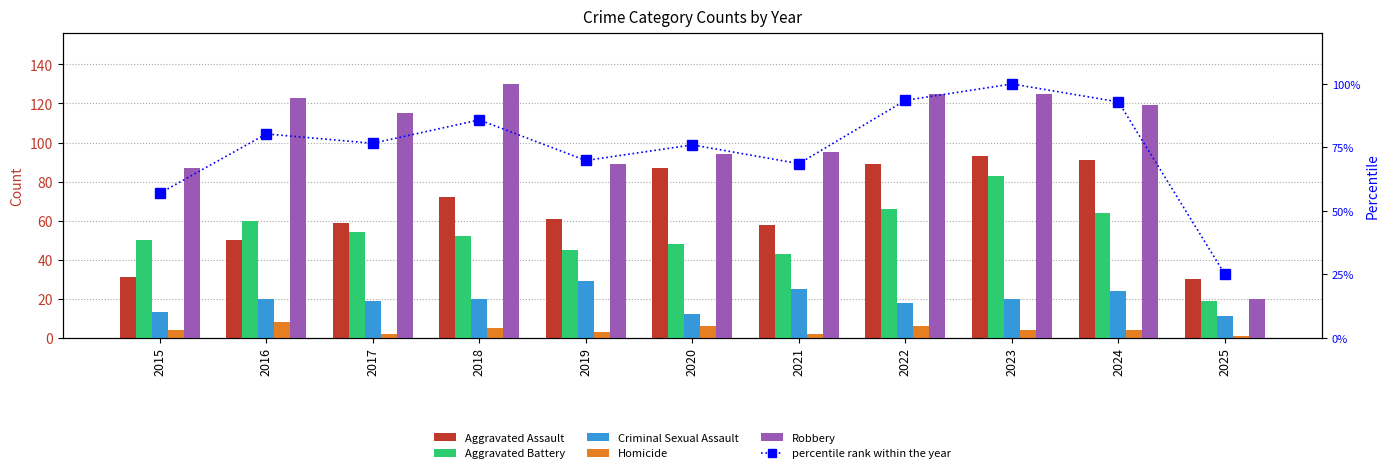

Reading left to right, transcribe all the data shown in this chart.

Aggravated Assault: 31.0	50.0	59.0	72.0	61.0	87.0	58.0	89.0	93.0	91.0	30.0
Aggravated Battery: 50.0	60.0	54.0	52.0	45.0	48.0	43.0	66.0	83.0	64.0	19.0
Criminal Sexual Assault: 13.0	20.0	19.0	20.0	29.0	12.0	25.0	18.0	20.0	24.0	11.0
Homicide: 4.0	8.0	2.0	5.0	3.0	6.0	2.0	6.0	4.0	4.0	1.0
Robbery: 87.0	123.0	115.0	130.0	89.0	94.0	95.0	125.0	125.0	119.0	20.0
percentile rank within the year: 56.9	80.3	76.6	85.8	69.8	76.0	68.6	93.5	100.0	92.9	24.9